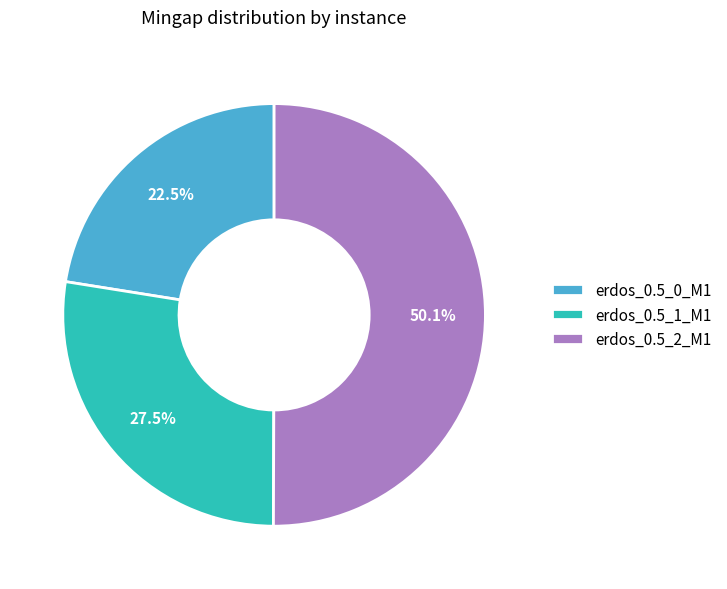

To the nearest percent, what portion does erdos_0.5_2_M1 represent?

50%